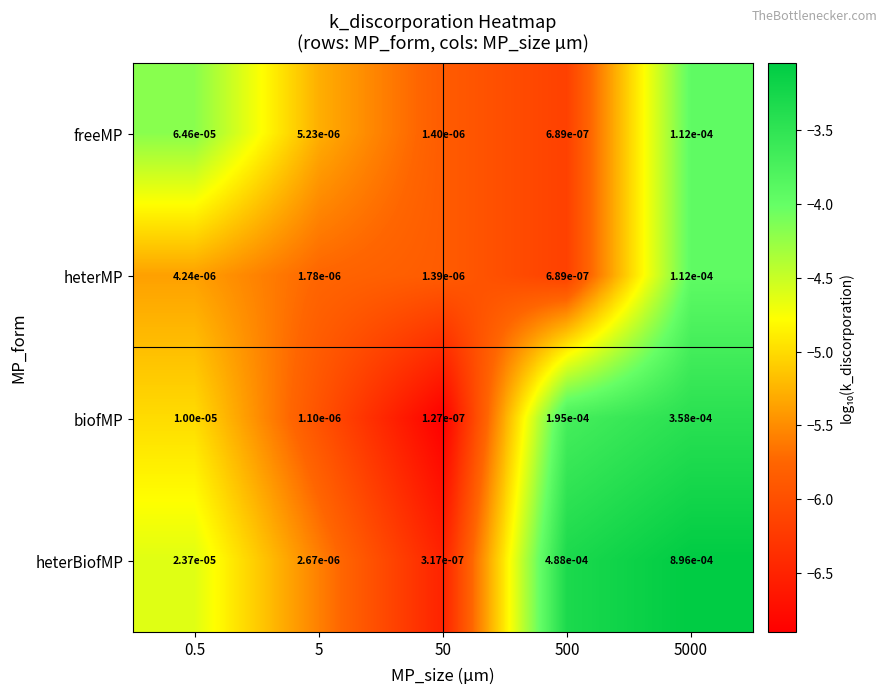

Rank the series at 0.5 from lowest to highest value.

heterMP, biofMP, heterBiofMP, freeMP